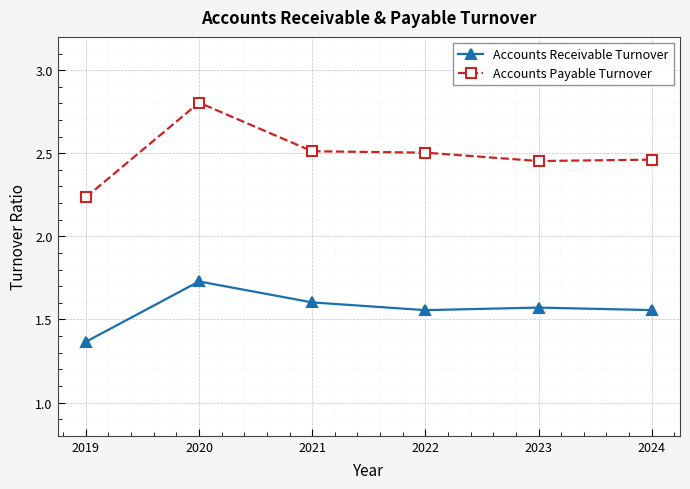

Is this an area chart (filled region under the line)?

No